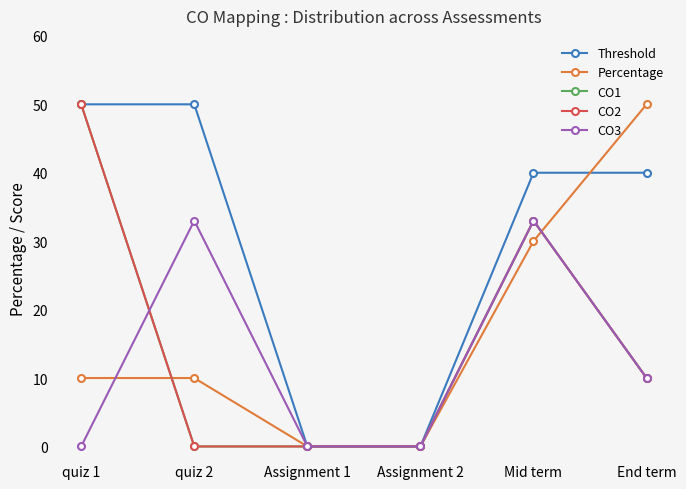

At which label does CO2 reach its peak?

quiz 1